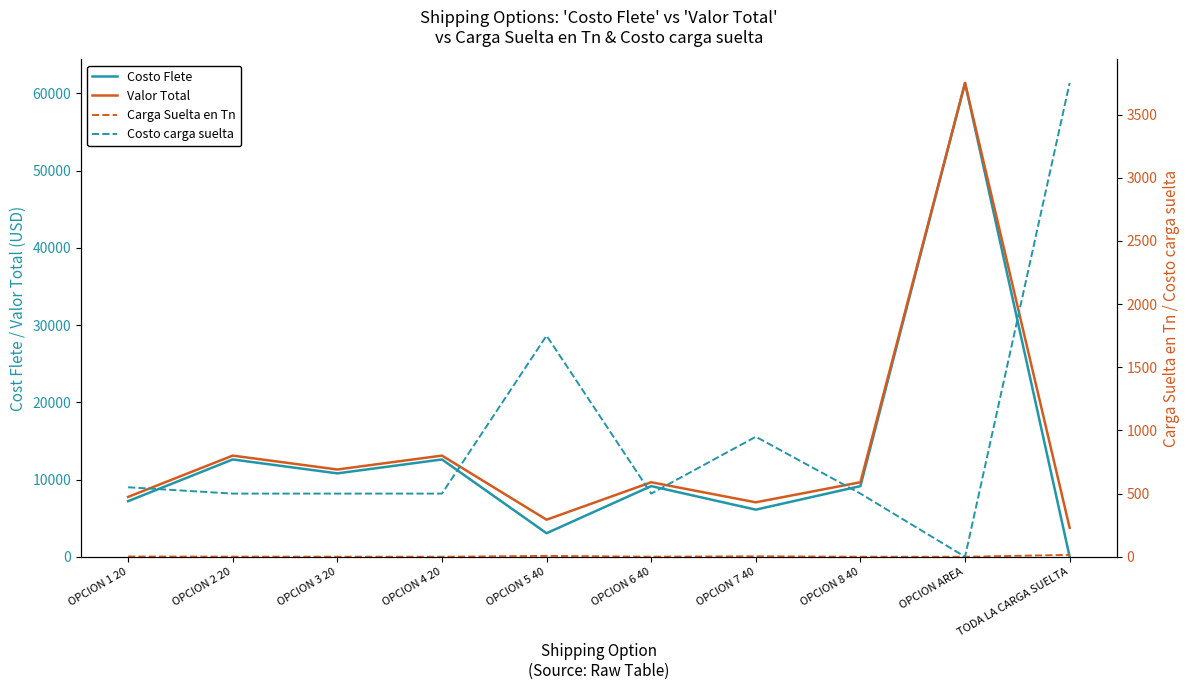

Where does the Valor Total series first go above 9650?

OPCION 2 20